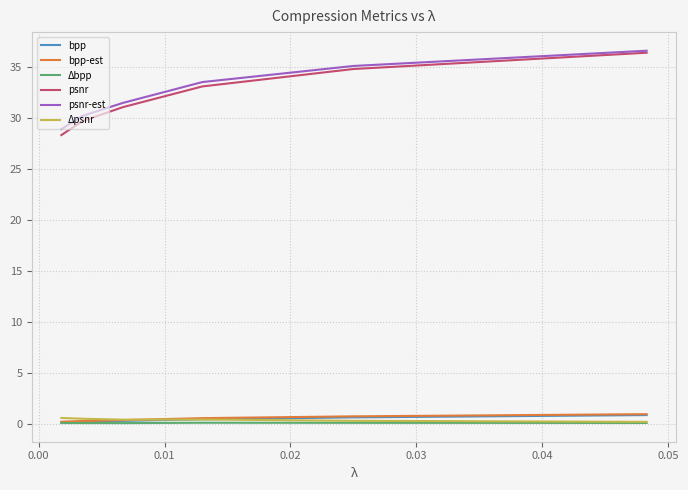

What is the greatest value displayed?

36.6